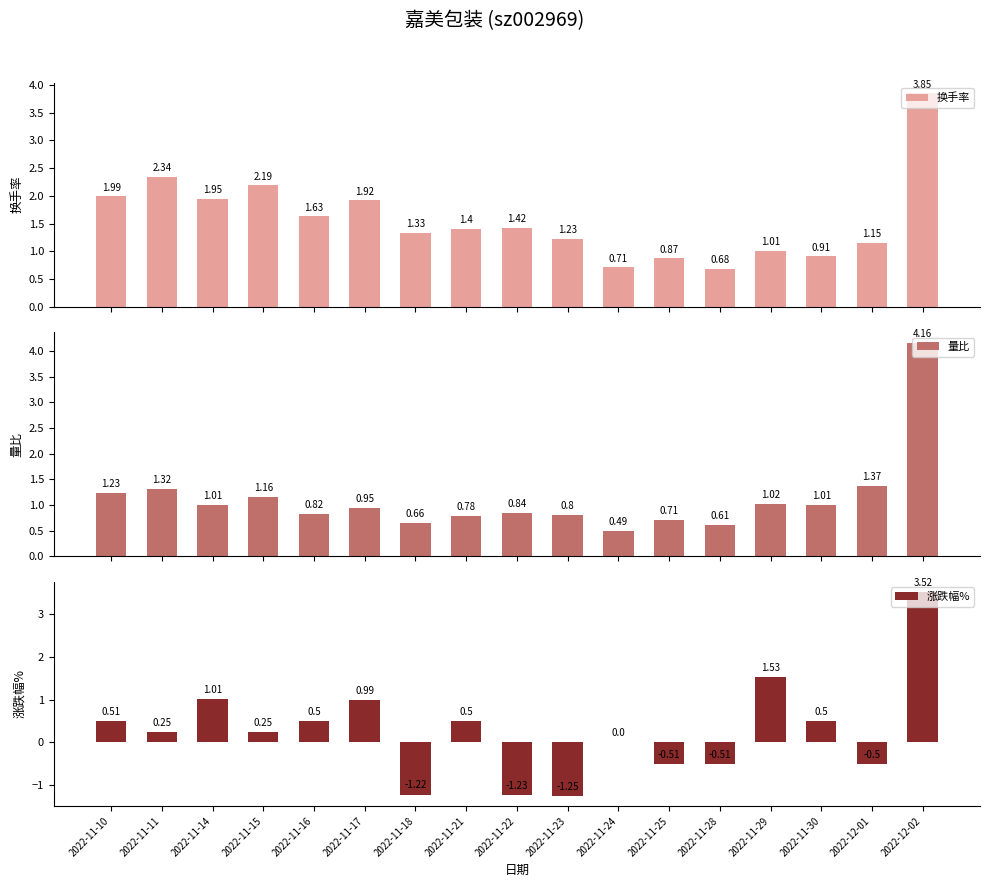

The value of 换手率 at 2022-12-02 is 2.5. True or false?

False